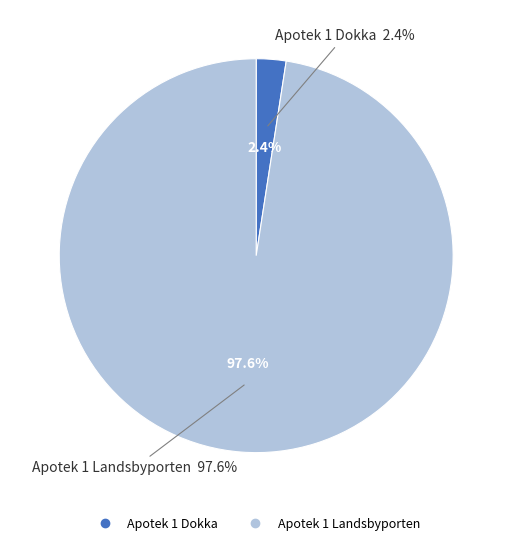

What percentage is the Apotek 1 Dokka slice, to the nearest percent?

2%